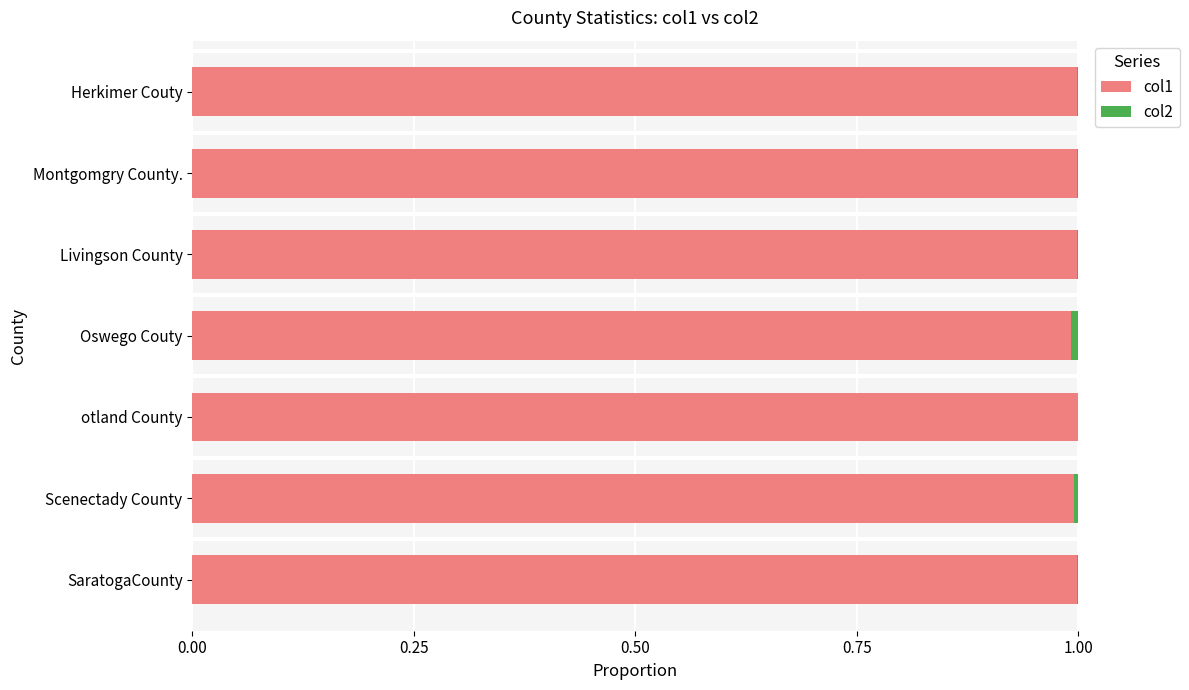

What is the sum of all col1 values?

7.0